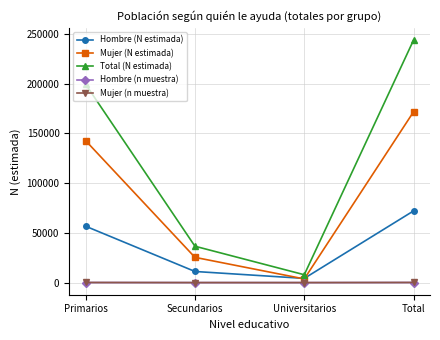

Rank the categories by Hombre (N estimada) value from lowest to highest.

Universitarios, Secundarios, Primarios, Total